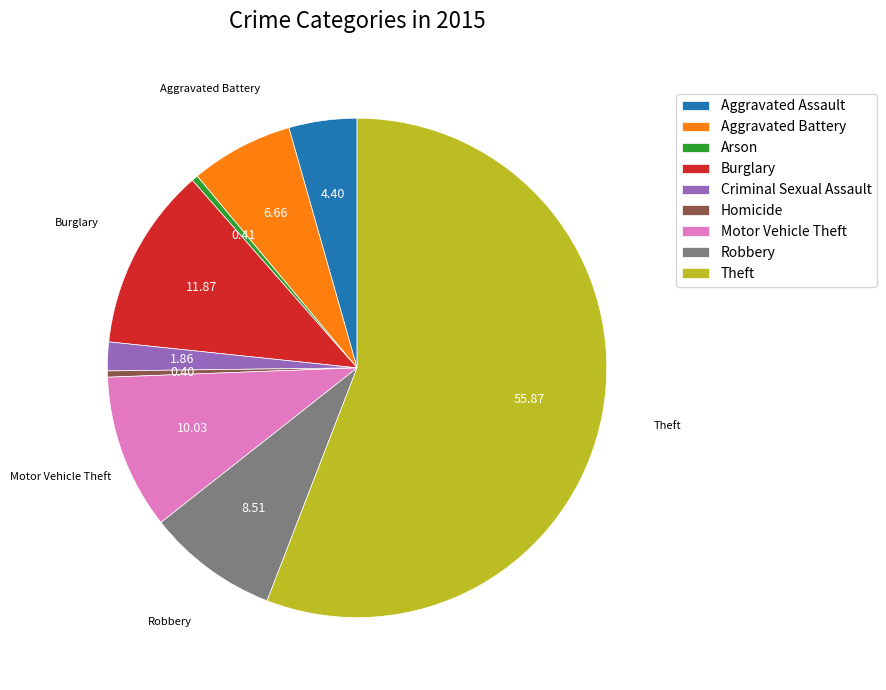

Count the number of slices in the pie.

9